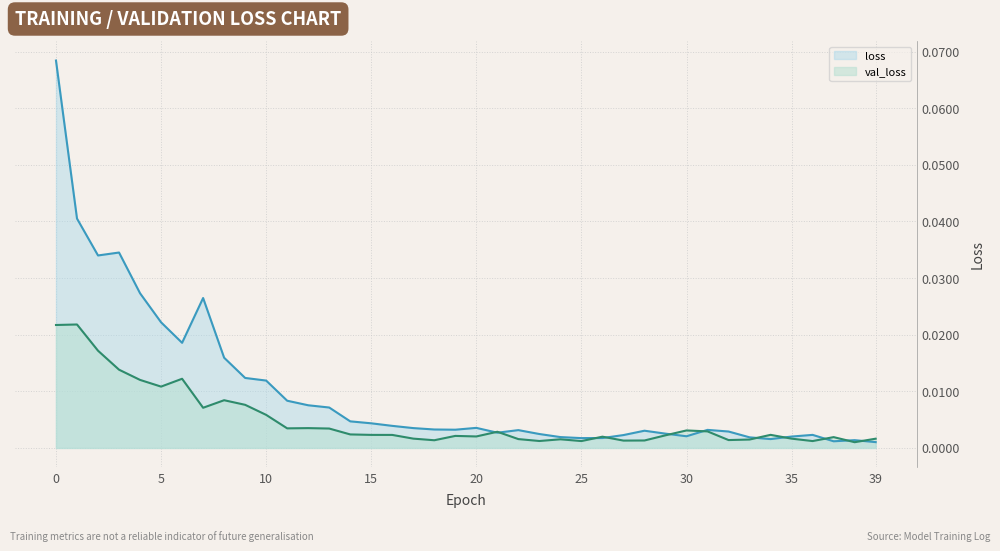

How many interior local peaks does the val_loss series have?

11